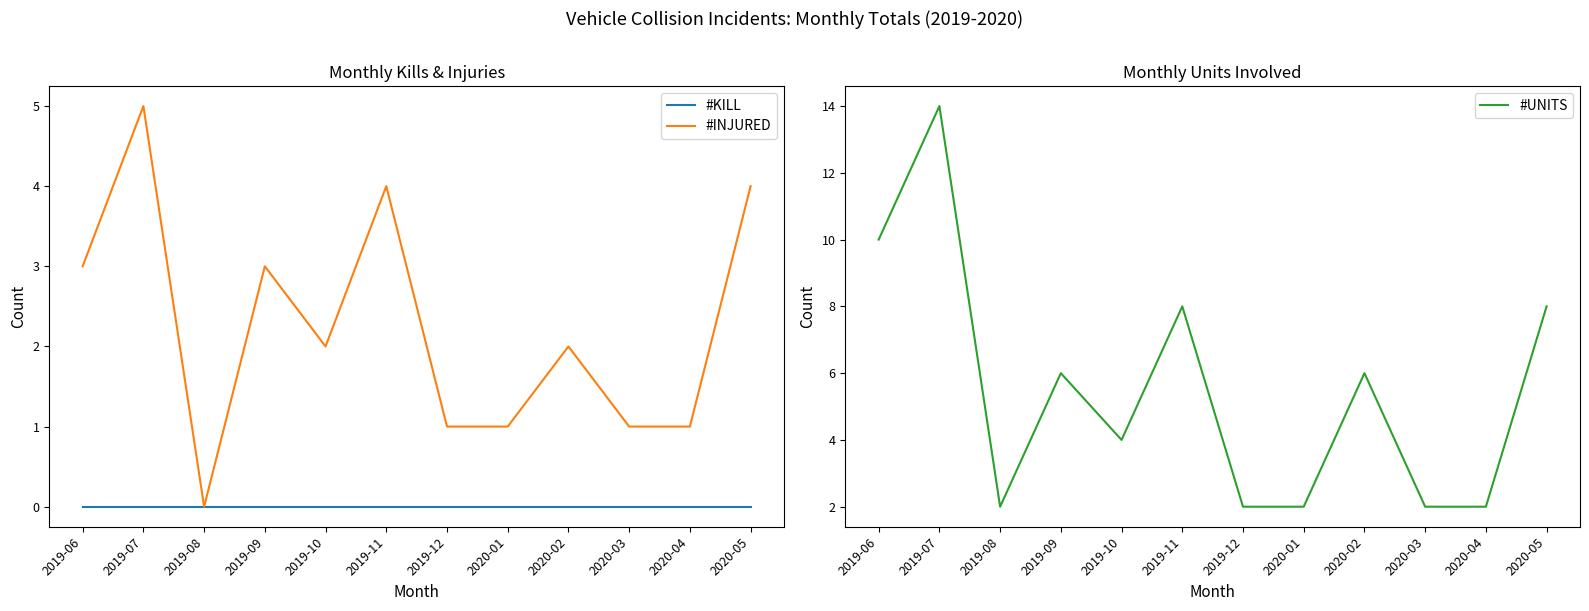

Rank the series by their average value, from lowest to highest.

#KILL, #INJURED, #UNITS